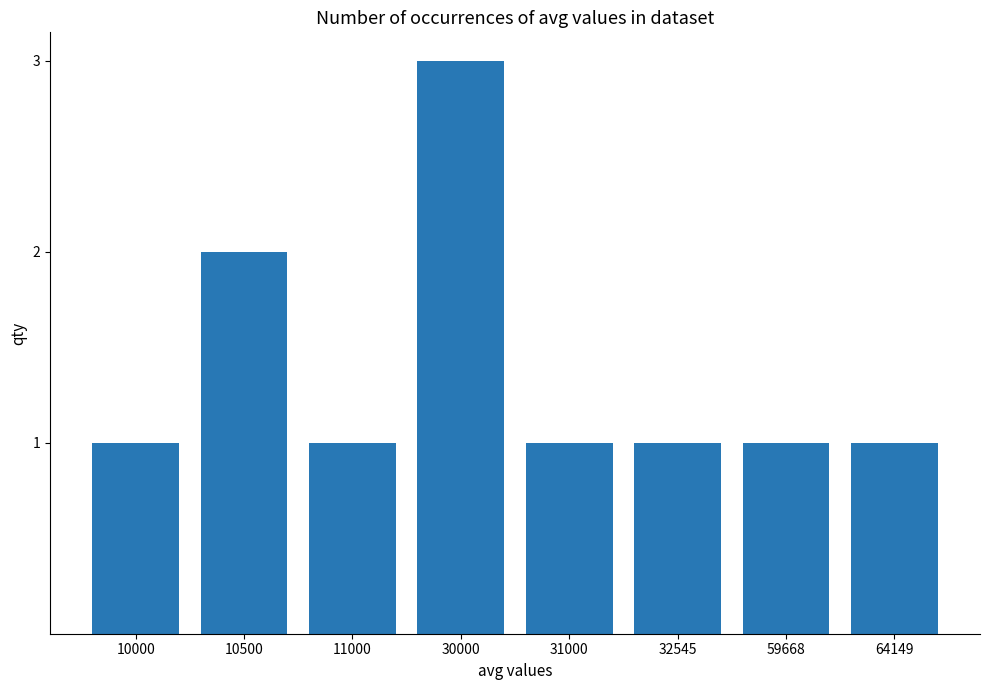

True or false: the data shows 0 at 32545.

False